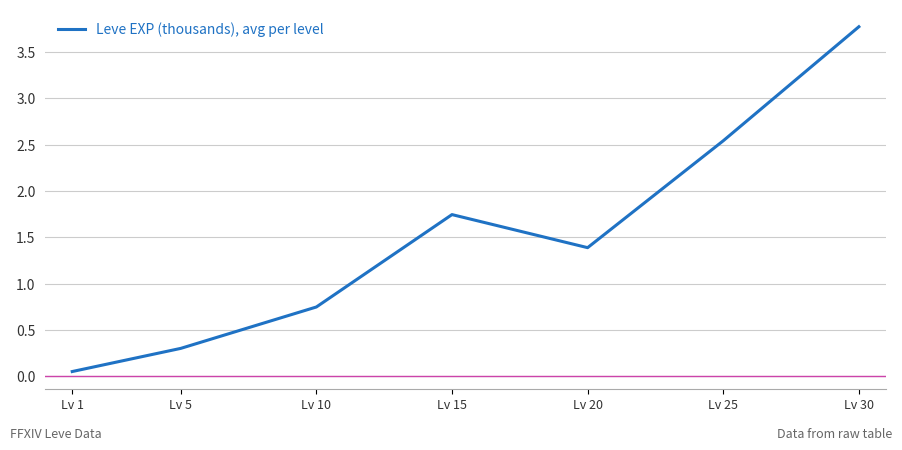

Rank the categories by value from highest to lowest.

Lv 30, Lv 25, Lv 15, Lv 20, Lv 10, Lv 5, Lv 1